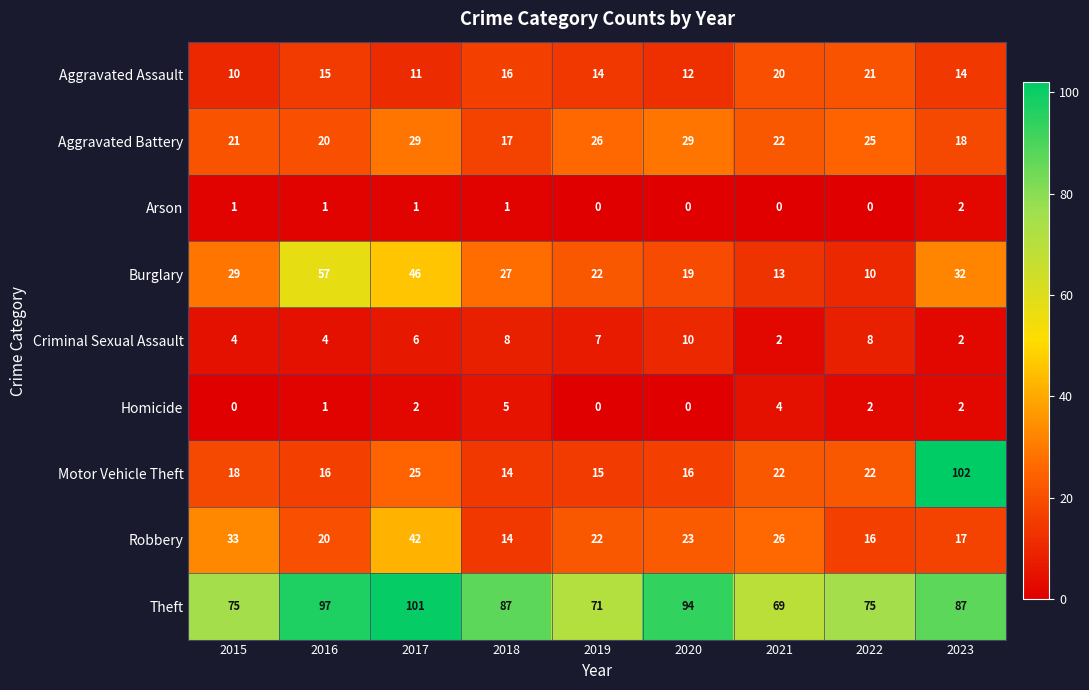

What is the total value across all series at 2016?

231